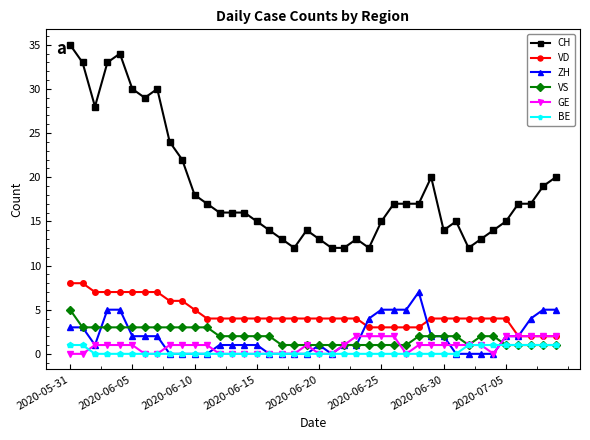

True or false: VS and VD intersect in this chart.

False